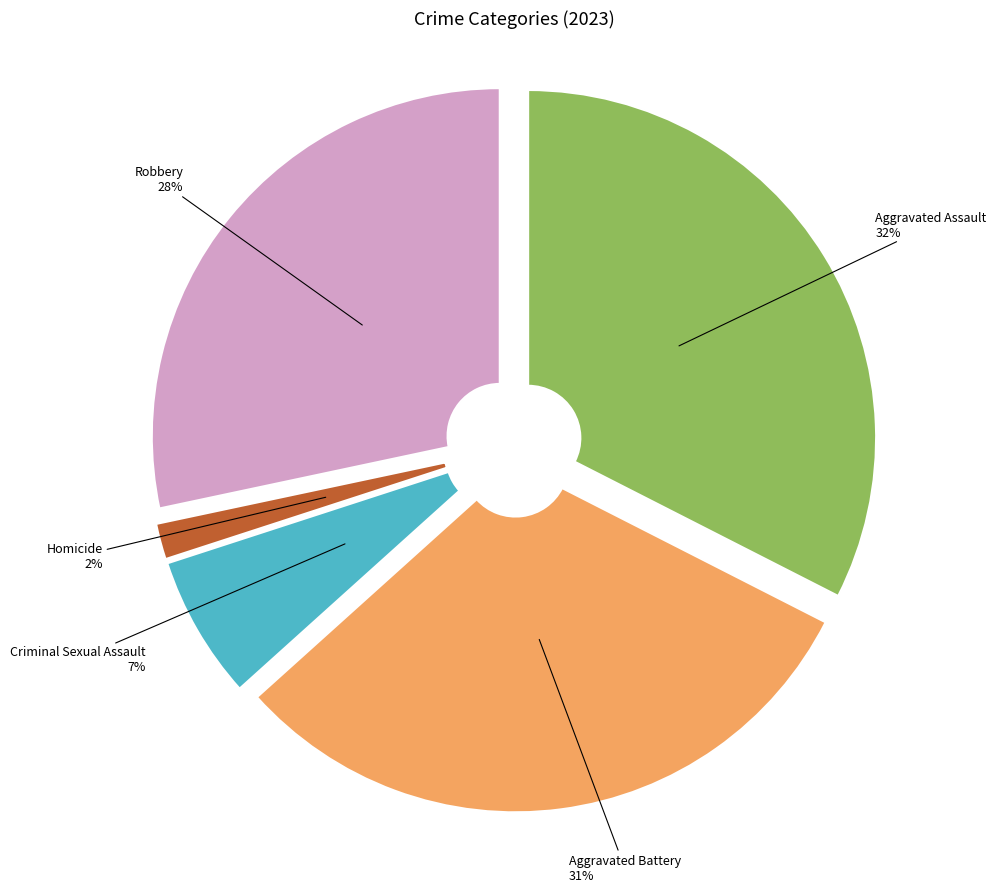

To the nearest percent, what is the average slice percentage?

20%